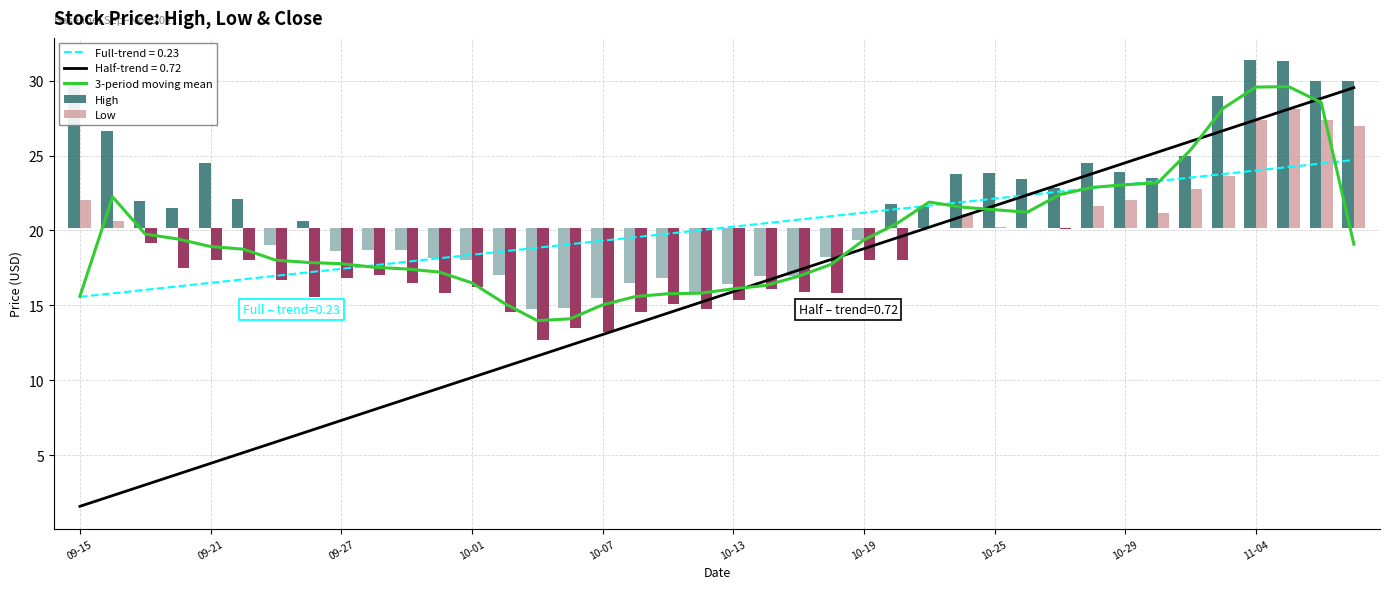

What is the maximum value for Half-trend = 0.72?

29.5